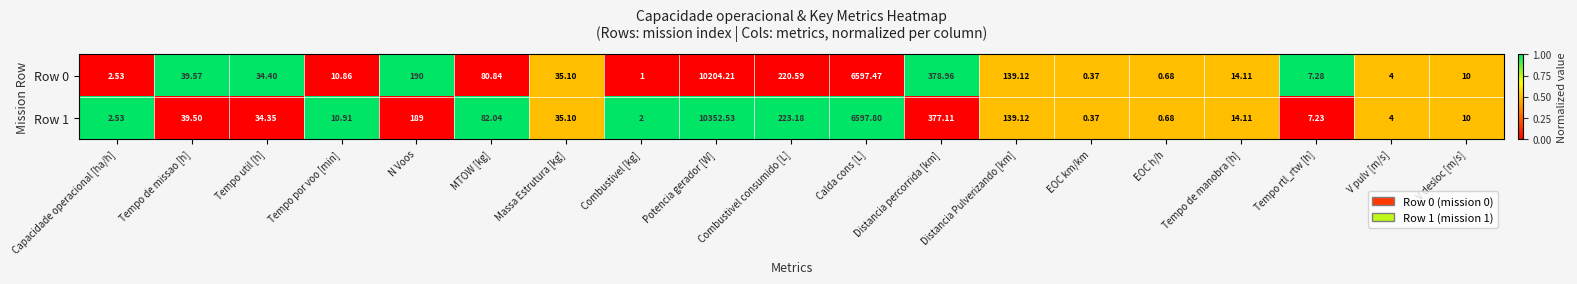

Where is Row 1 nearest to the value 5176?

Calda cons [L]